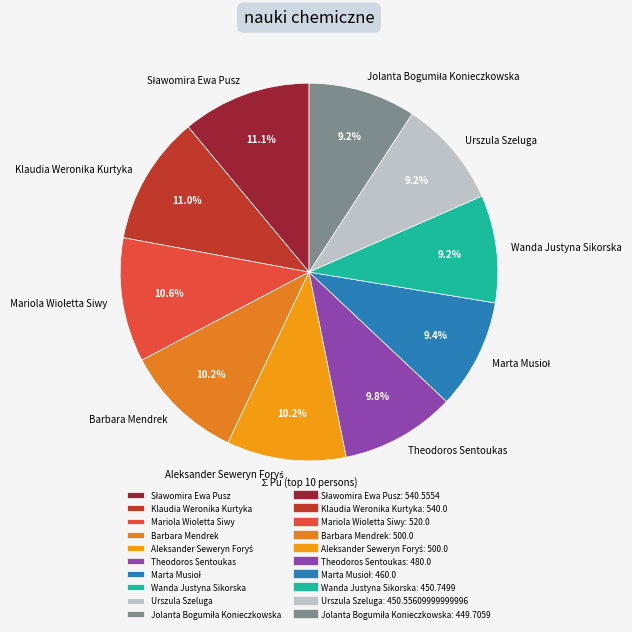

Which has a higher value, Urszula Szeluga or Mariola Wioletta Siwy?

Mariola Wioletta Siwy